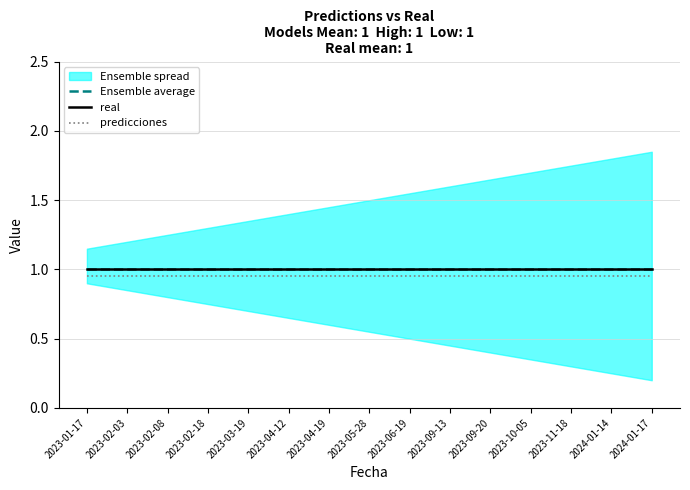

Is this an area chart (filled region under the line)?

No